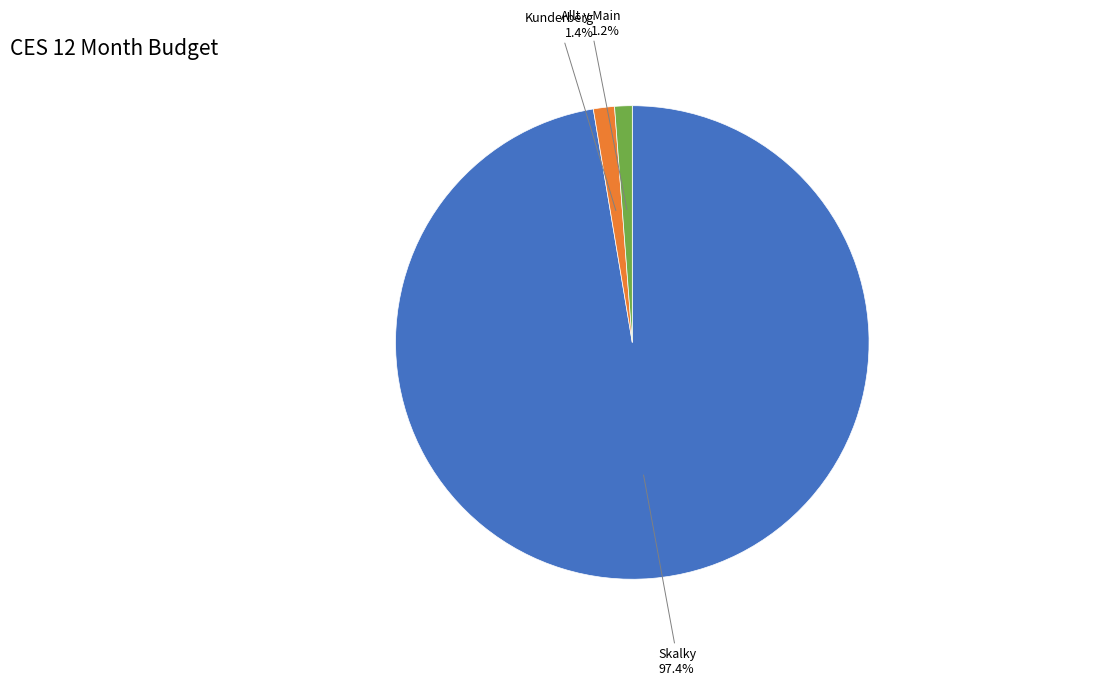

Does any single category account for the majority?

Yes